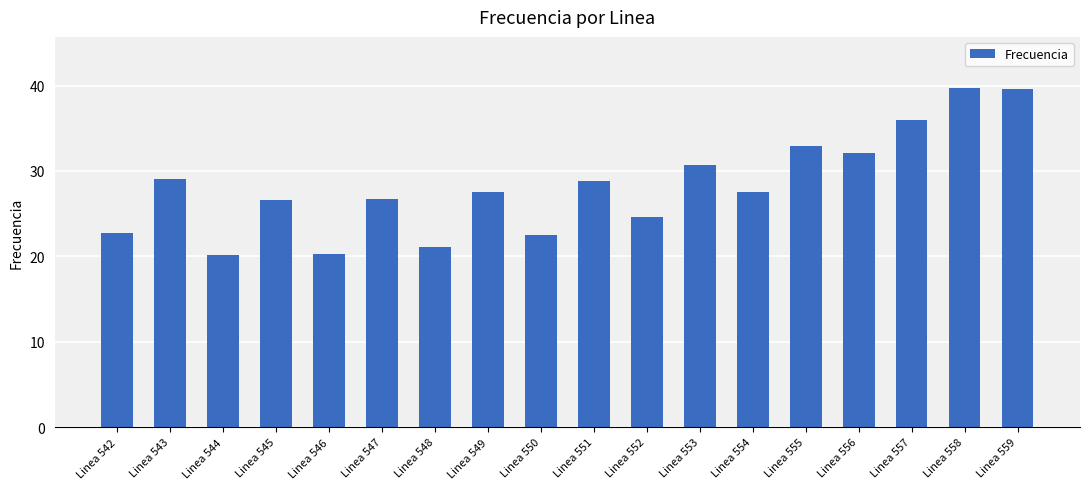

What is the value of the 3rd bar from the left?

20.2